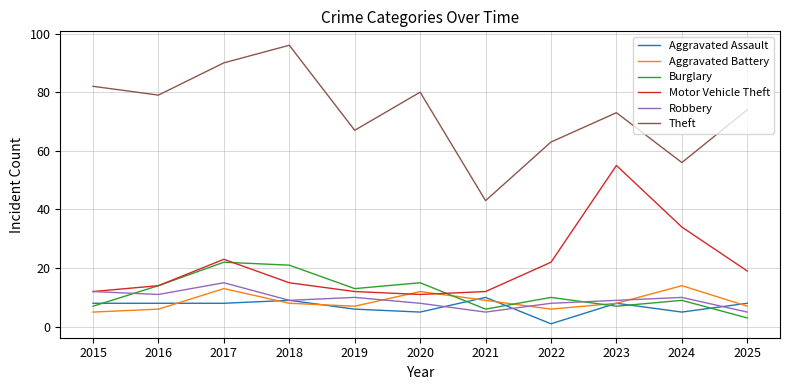

True or false: Burglary has a value of 6 at 2017.

False